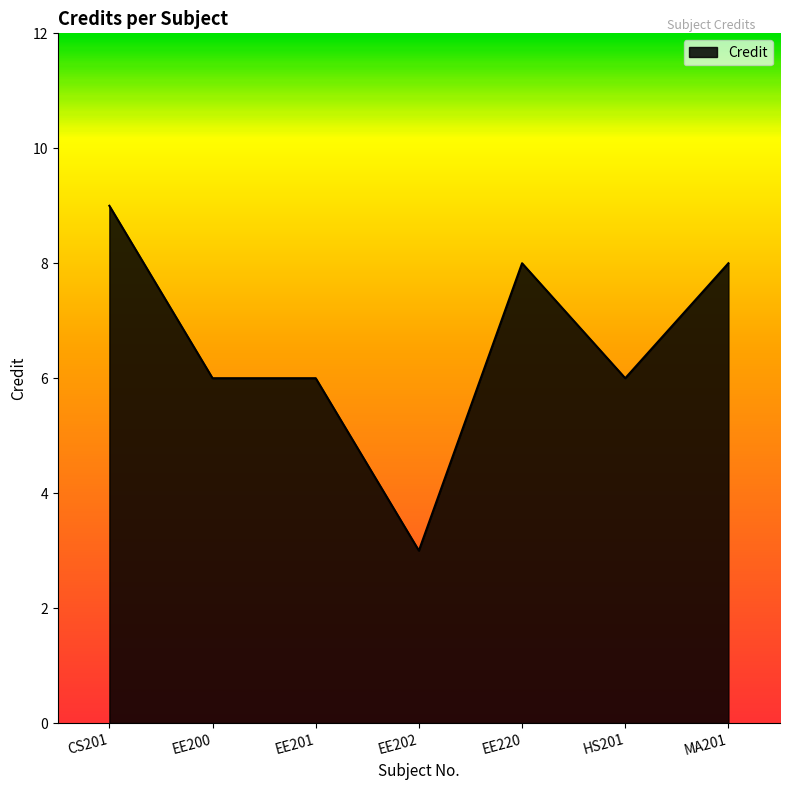

What is the average value?

7